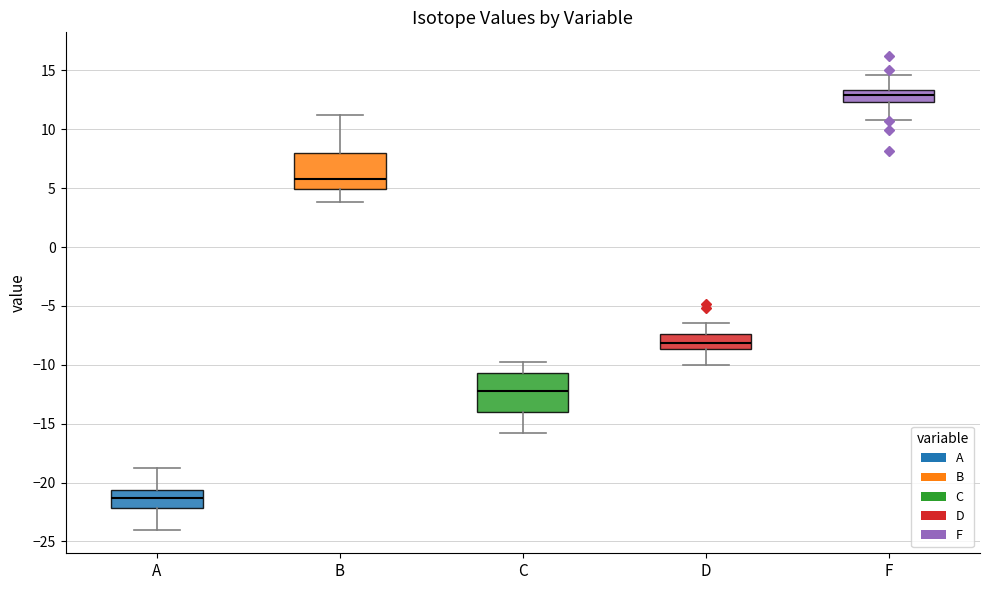

Reading left to right, transcribe this box plot: for each box, give where its median line is, the range the box spans, and where its two whiskers end, as read against the y-axis. The values are not printed on the chart, so give them approximately, as read against the axis.

A: median -21.5, box -22.0 to -20.5, whiskers -24.0 to -19.0
B: median 6.0, box 5.0 to 8.0, whiskers 4.0 to 11.0
C: median -12.0, box -14.0 to -10.5, whiskers -16.0 to -10.0
D: median -8.0, box -8.5 to -7.5, whiskers -10.0 to -6.5
F: median 13.0, box 12.5 to 13.5, whiskers 11.0 to 14.5